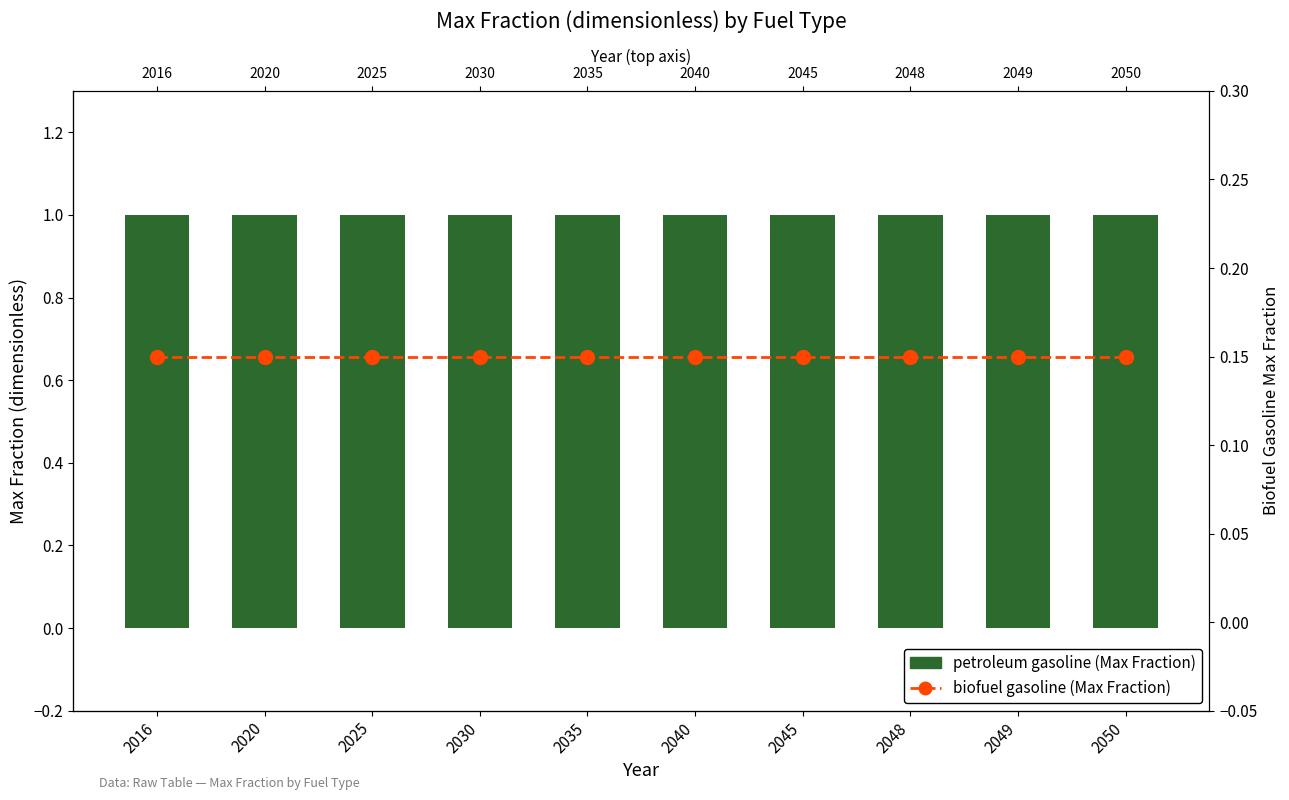

Rank the series by their maximum value, from highest to lowest.

petroleum gasoline, biofuel gasoline